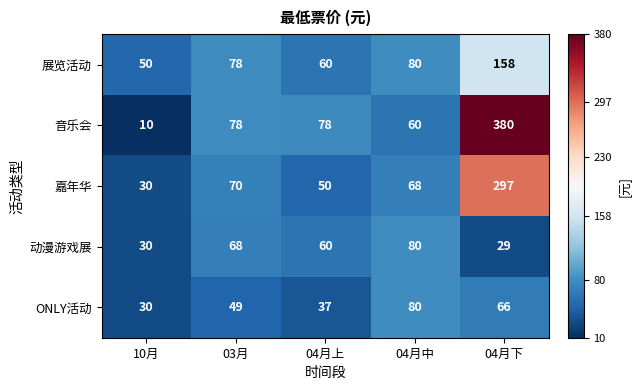

Rank the series at 04月下 from lowest to highest value.

动漫游戏展, ONLY活动, 展览活动, 嘉年华, 音乐会